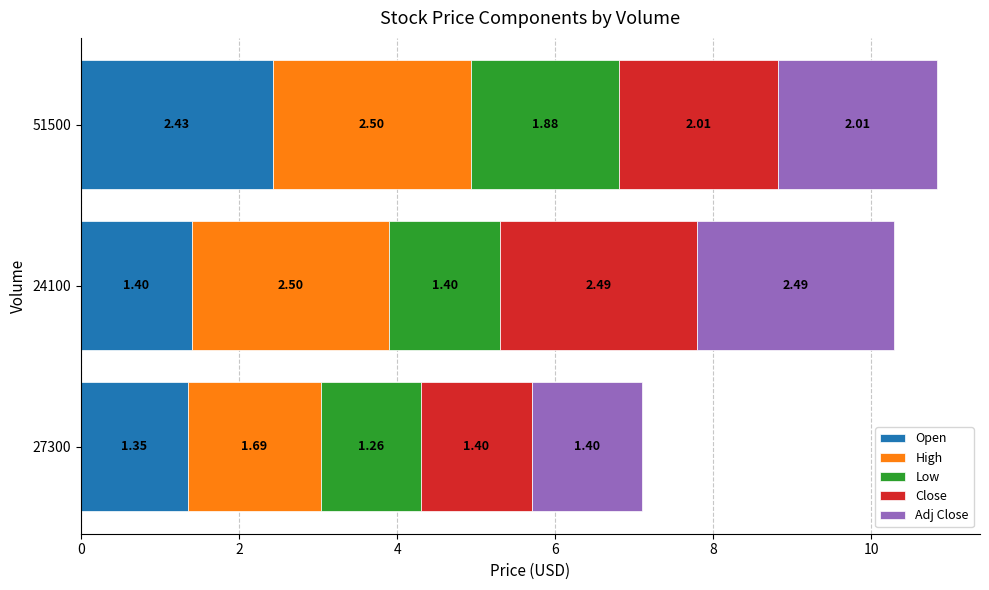

At which category is the sum across all series the highest?

51500